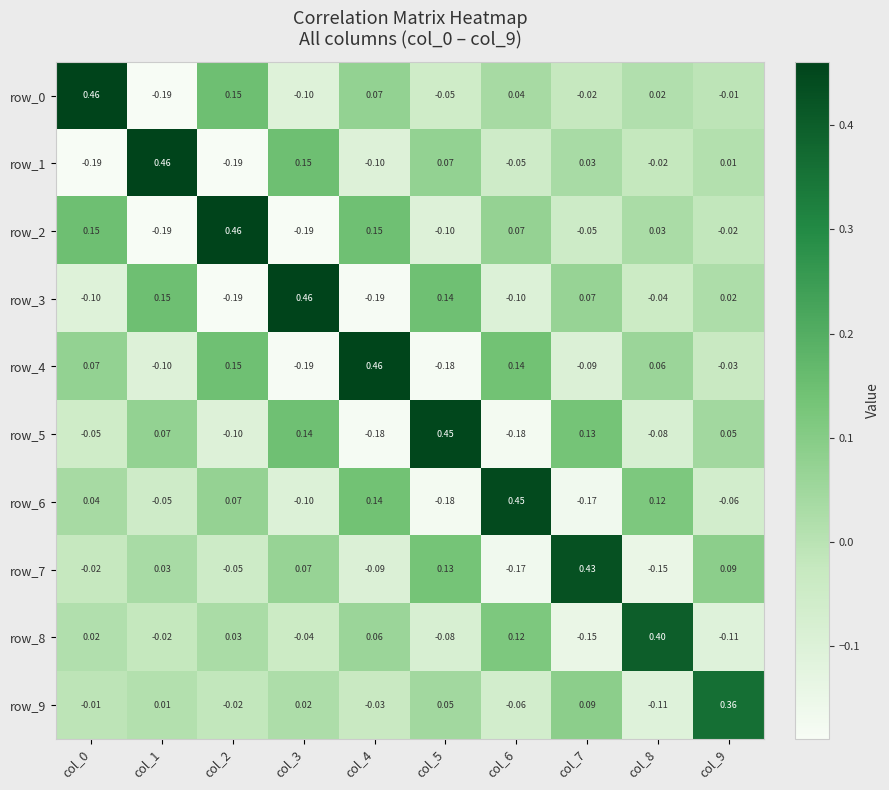

Is the value of row_4 at col_1 greater than the value of row_0 at col_7?

No